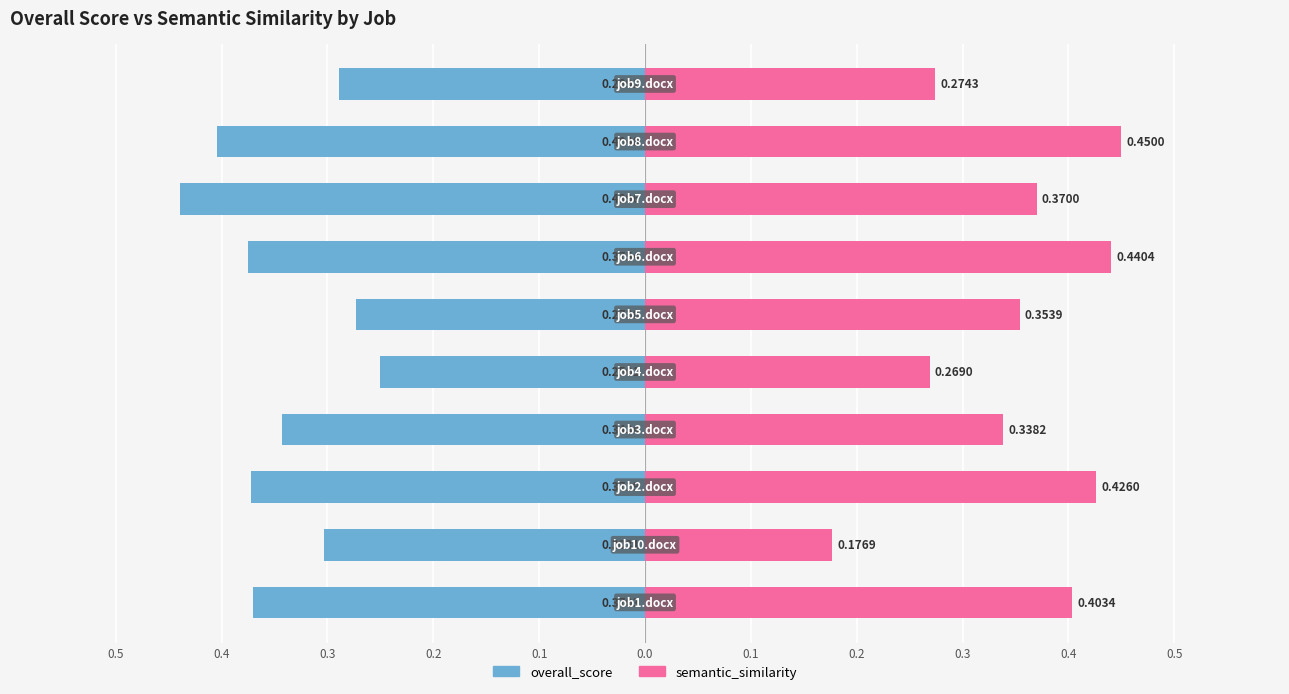

Rank the series by their average value, from lowest to highest.

overall_score, semantic_similarity